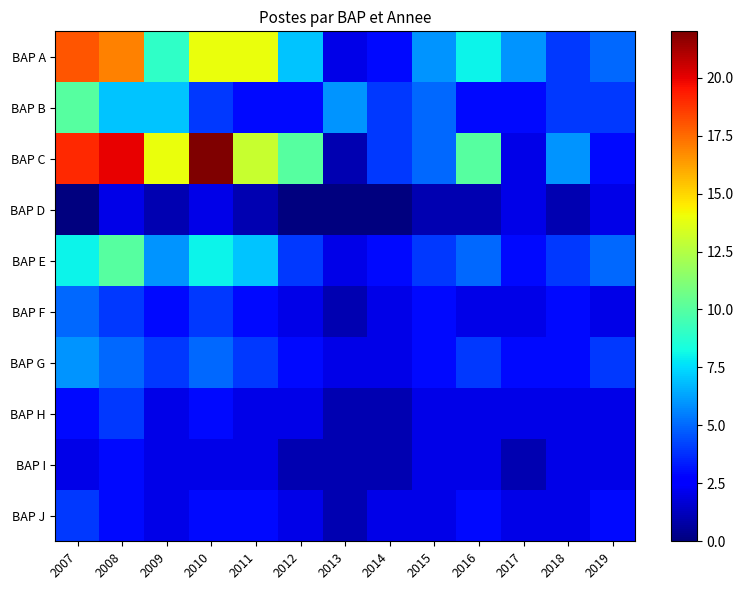

Which has a higher value, 2008 or 2011?

2008